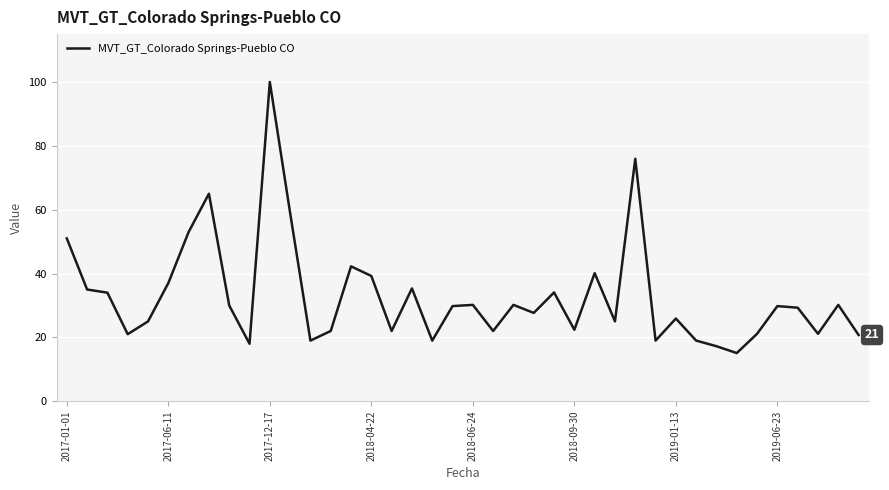

What is the difference between the maximum and minimum values?

84.9